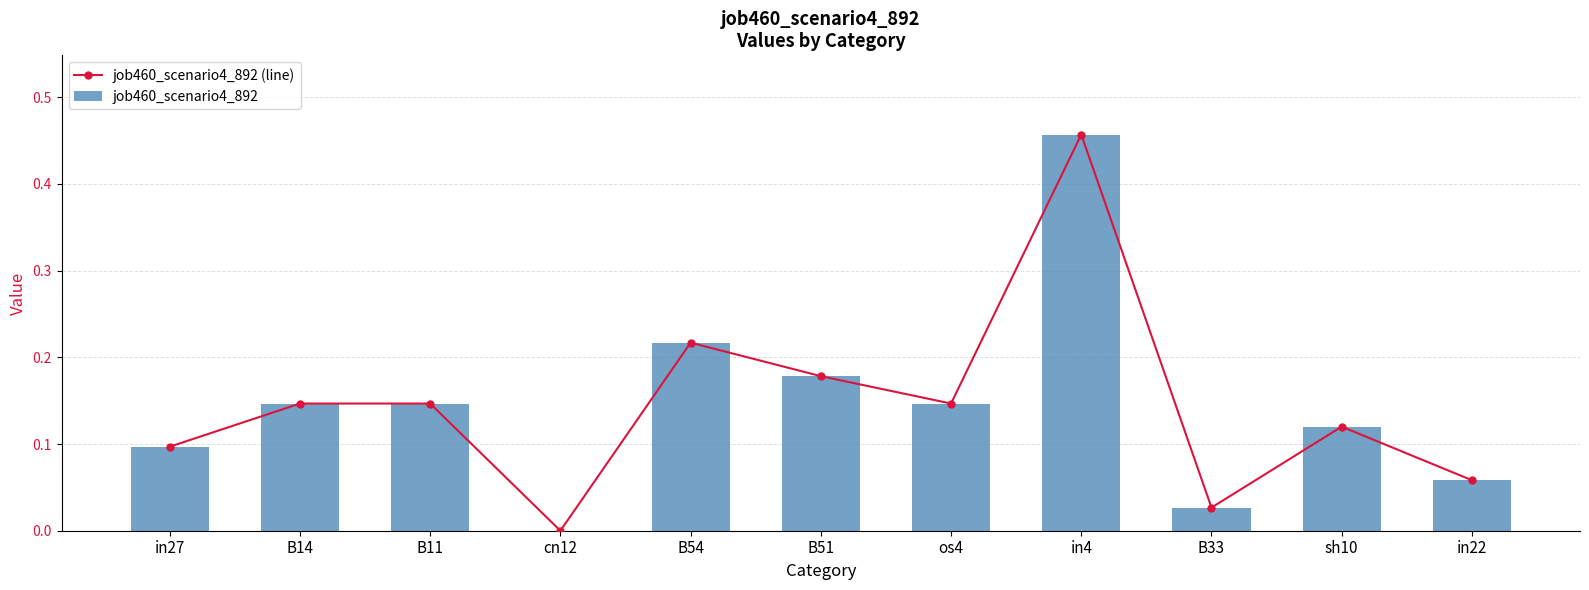

Where is job460_scenario4_892 (line) nearest to the value 0?

cn12